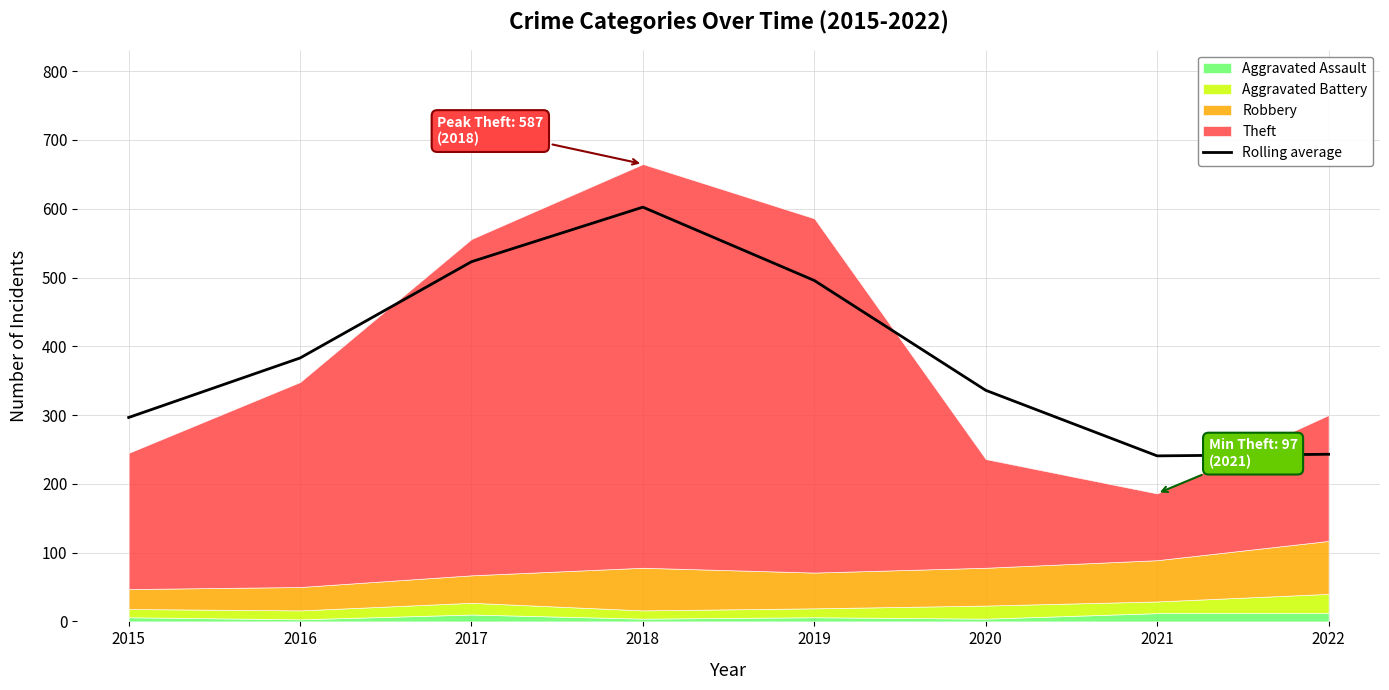

List the labels in order of value, smallest first.

2021, 2022, 2015, 2020, 2016, 2019, 2017, 2018